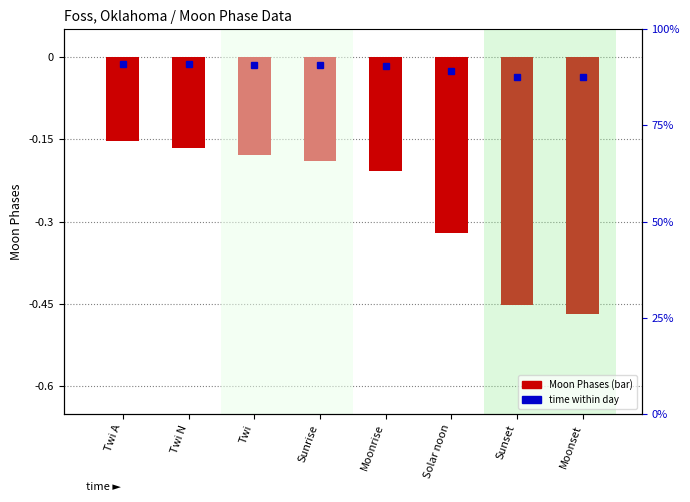

What is the difference between the second highest and second lowest values?

0.3